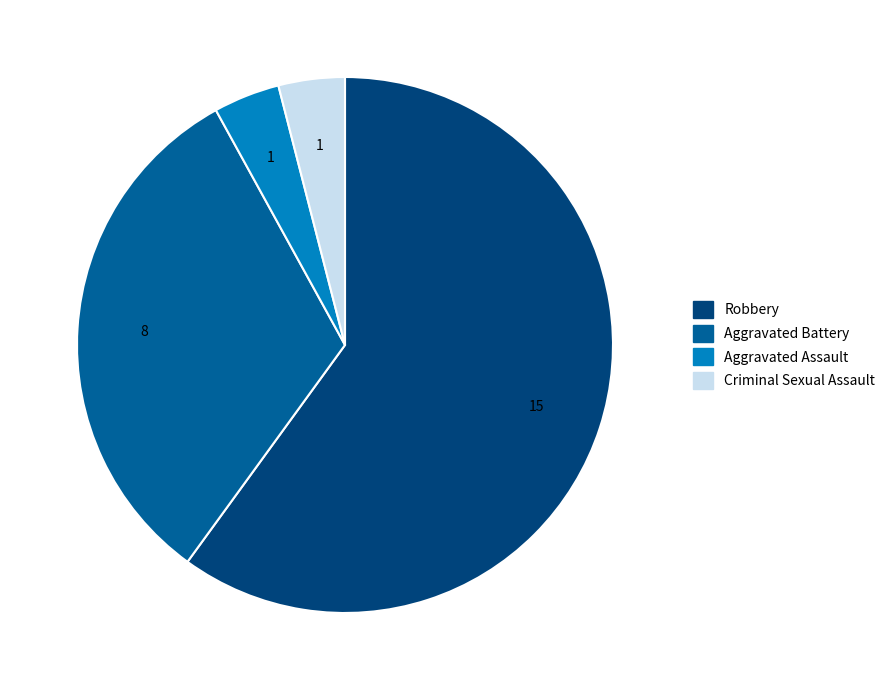

Do Aggravated Assault and Criminal Sexual Assault together represent more than half of the pie?

No